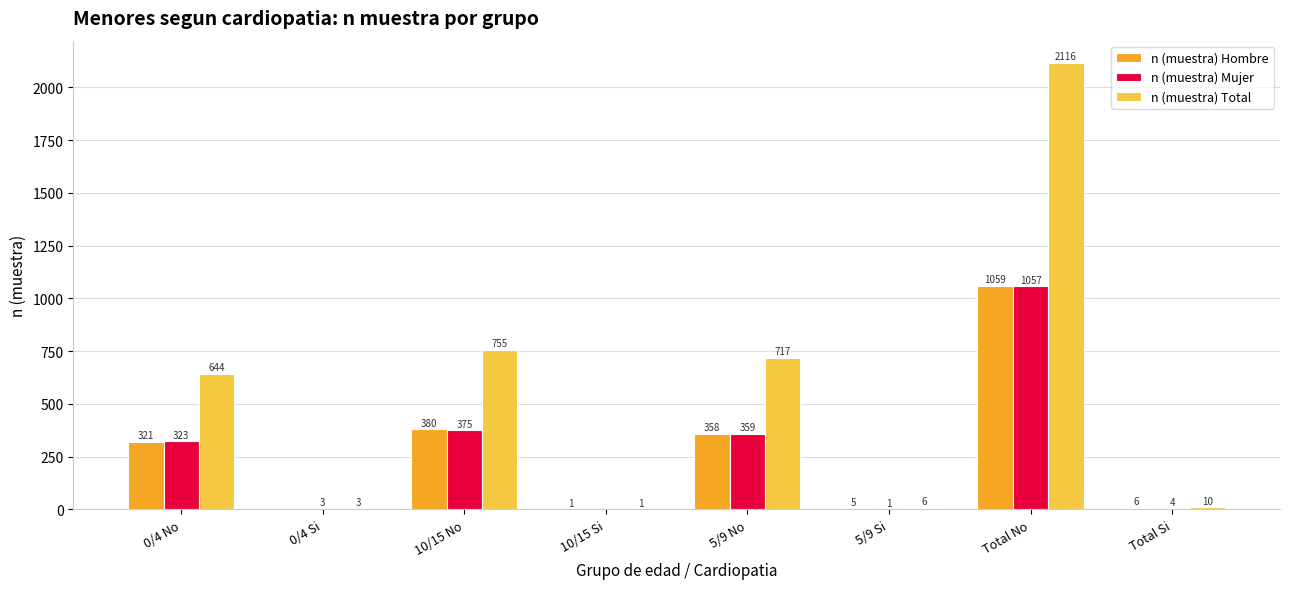

Reading right to left, extract all data points from this chart.

n (muestra) Hombre: 6	1059	5	358	1	380	0	321
n (muestra) Mujer: 4	1057	1	359	0	375	3	323
n (muestra) Total: 10	2116	6	717	1	755	3	644